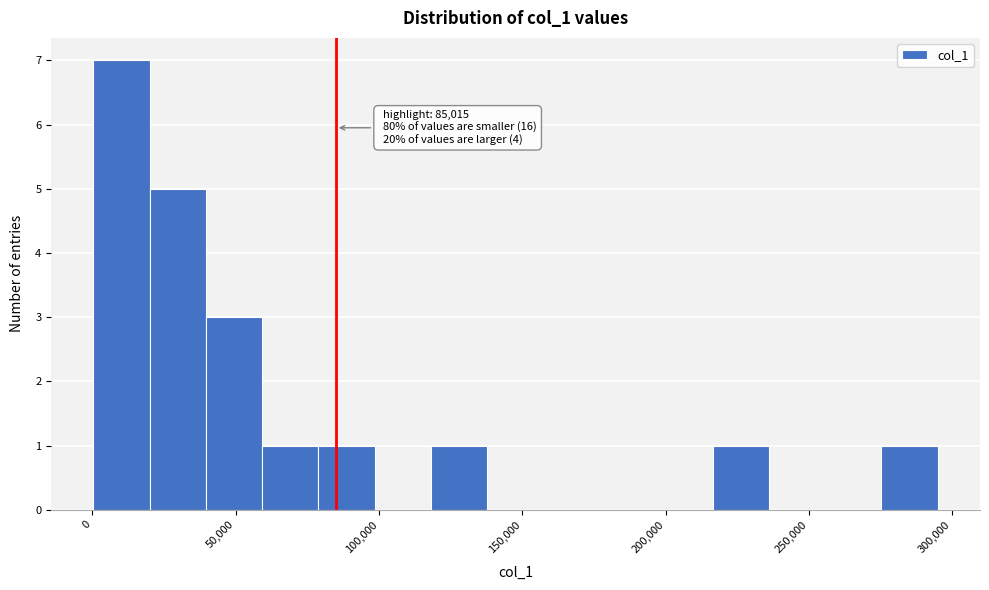

Around what value on the x-axis is the tallest bar? Give the approximate position of its centre, as read against the axis.

10000